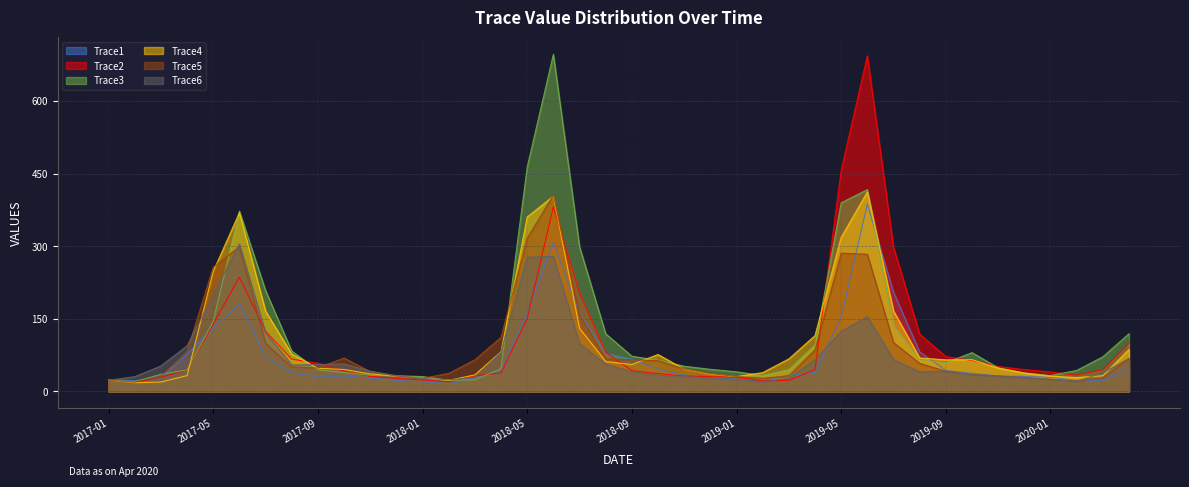

At 2018-07, list the series in order from smallest to largest.

Trace6, Trace4, Trace5, Trace1, Trace2, Trace3